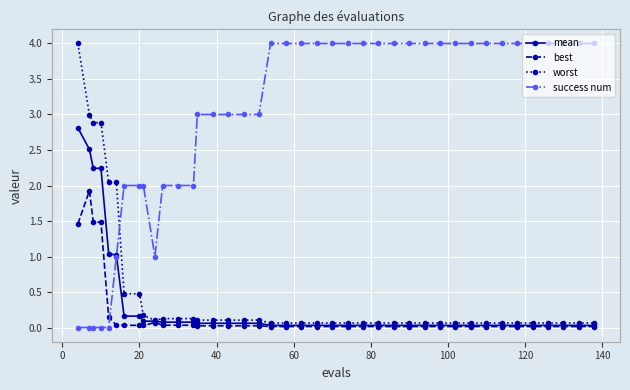

Which series has the largest total across all categories?

success num